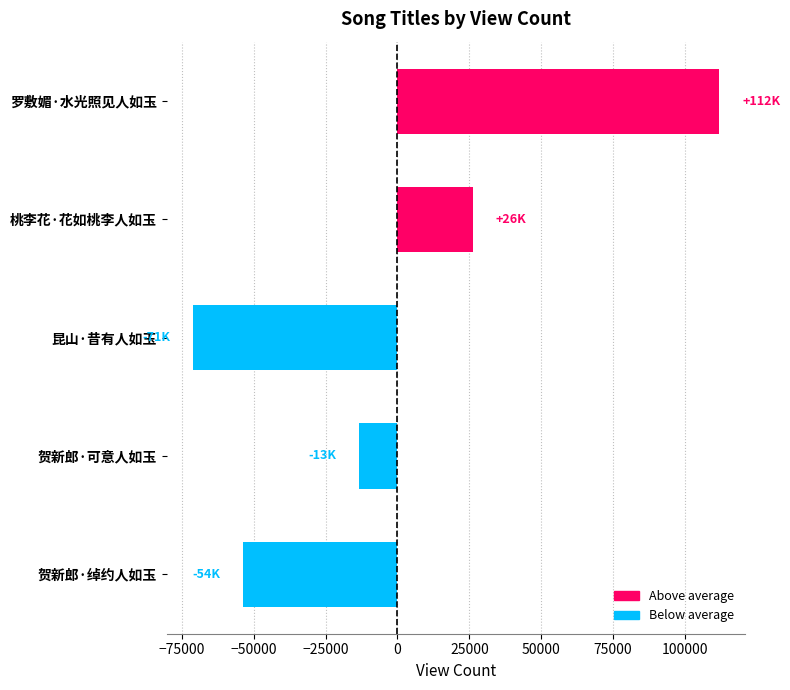

Reading bottom to top, what are all the values shown in this chart?

贺新郎·绰约人如玉=-53682	贺新郎·可意人如玉=-13299	昆山·昔有人如玉=-71085	桃李花·花如桃李人如玉=26206	罗敷媚·水光照见人如玉=111860